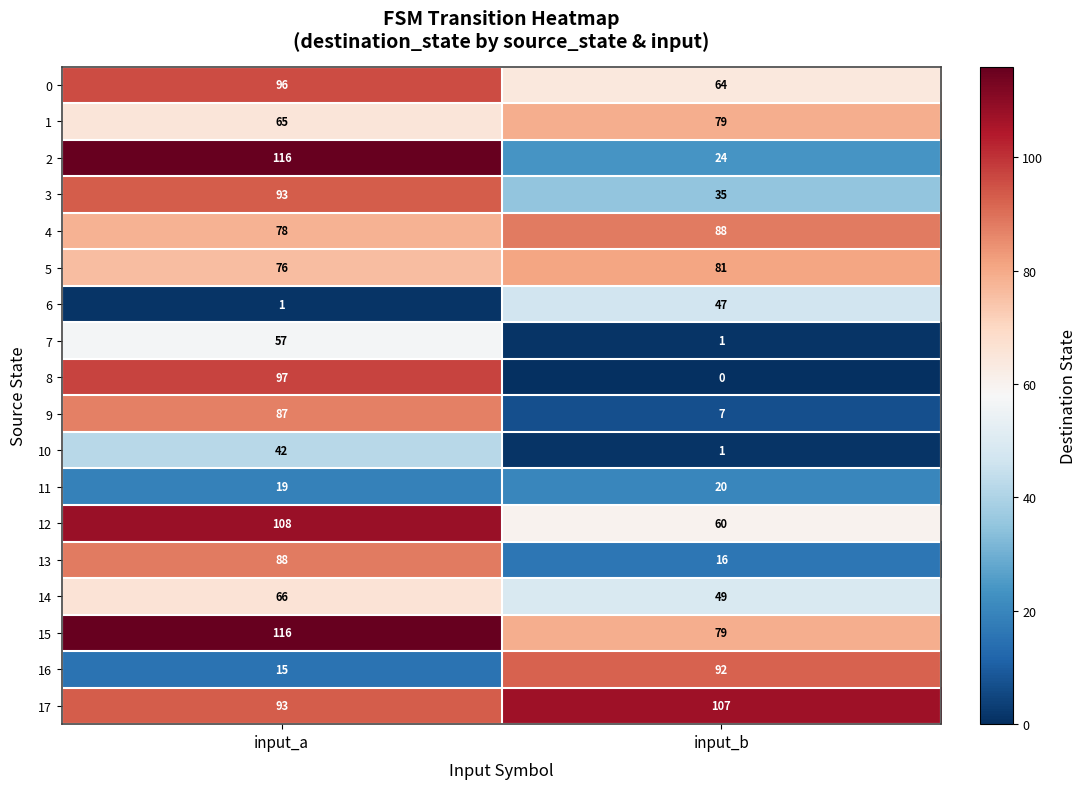

What is the total value across all series at input_a?

1313